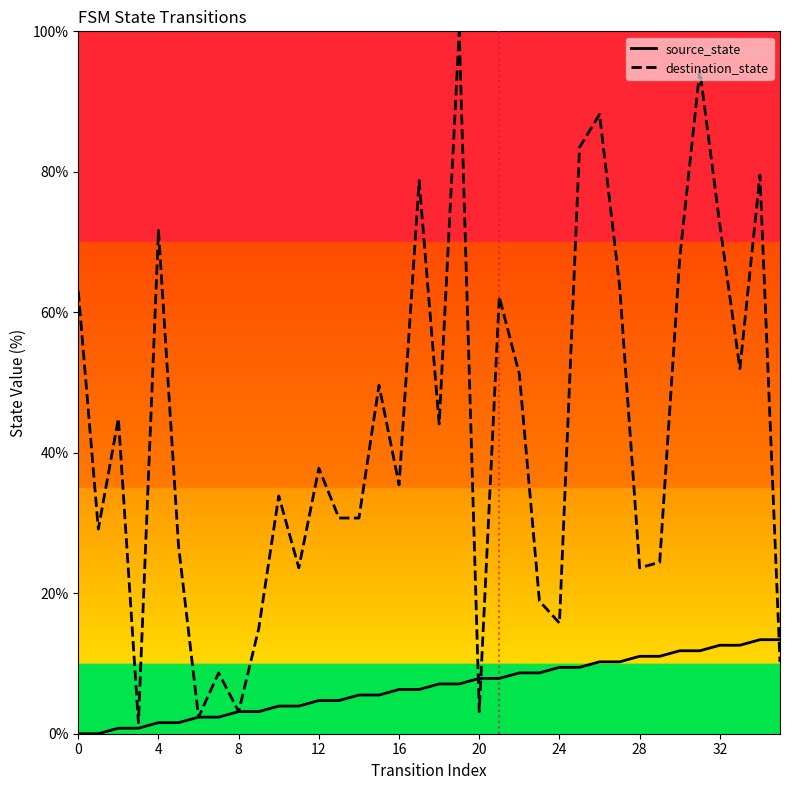

Which series has the largest range (max minus min)?

destination_state